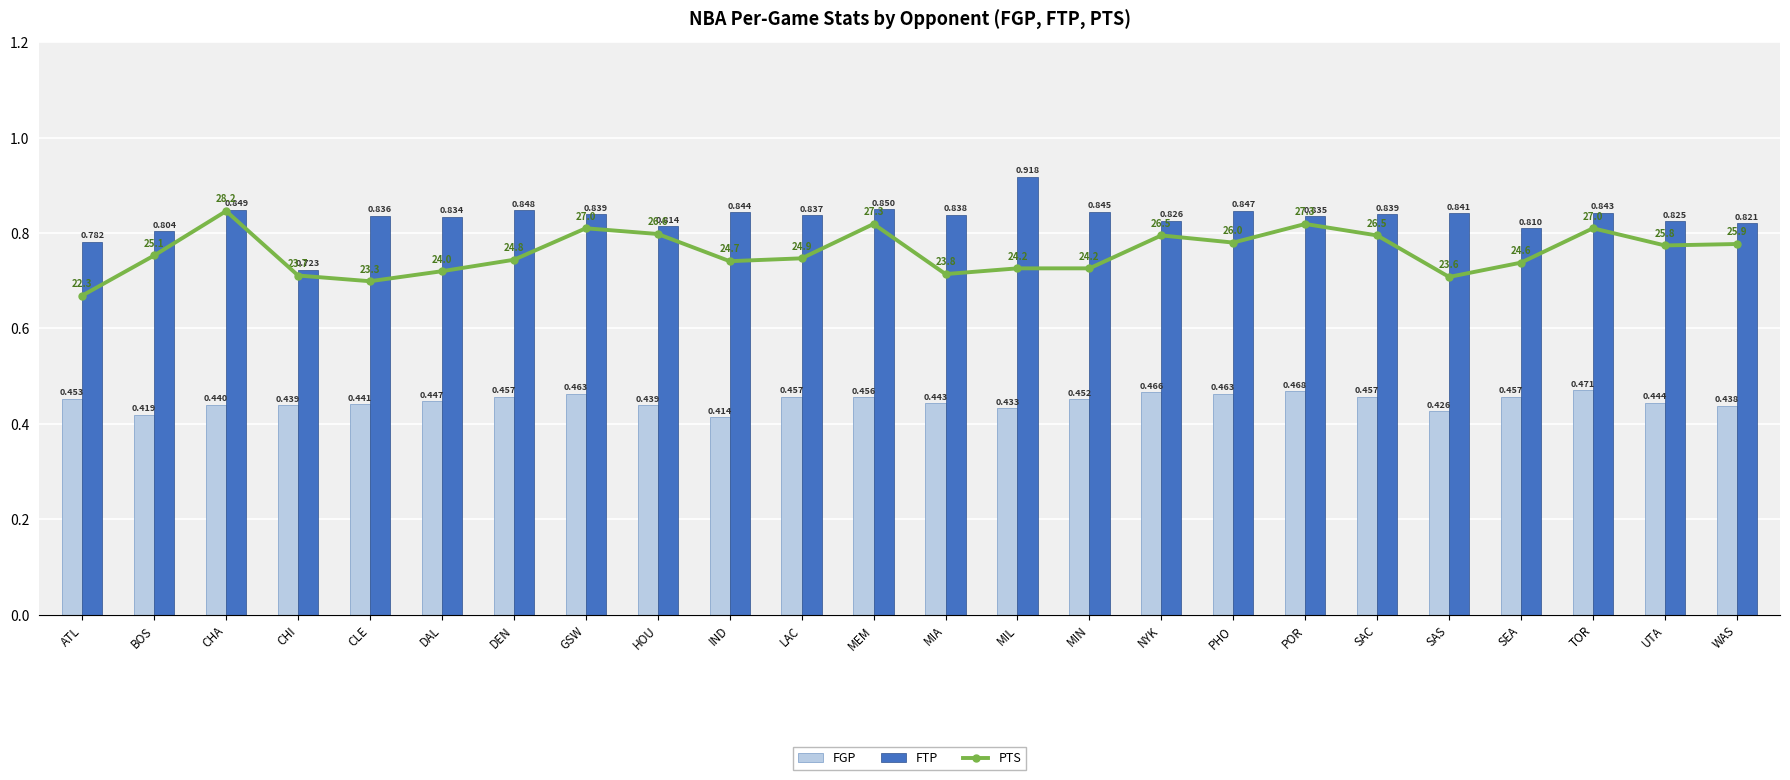

Reading left to right, extract all data points from this chart.

FGP: 0.5	0.4	0.4	0.4	0.4	0.4	0.5	0.5	0.4	0.4	0.5	0.5	0.4	0.4	0.5	0.5	0.5	0.5	0.5	0.4	0.5	0.5	0.4	0.4
FTP: 0.8	0.8	0.8	0.7	0.8	0.8	0.8	0.8	0.8	0.8	0.8	0.8	0.8	0.9	0.8	0.8	0.8	0.8	0.8	0.8	0.8	0.8	0.8	0.8
PTS: 22.3	25.1	28.2	23.7	23.3	24.0	24.8	27.0	26.6	24.7	24.9	27.3	23.8	24.2	24.2	26.5	26.0	27.3	26.5	23.6	24.6	27.0	25.8	25.9